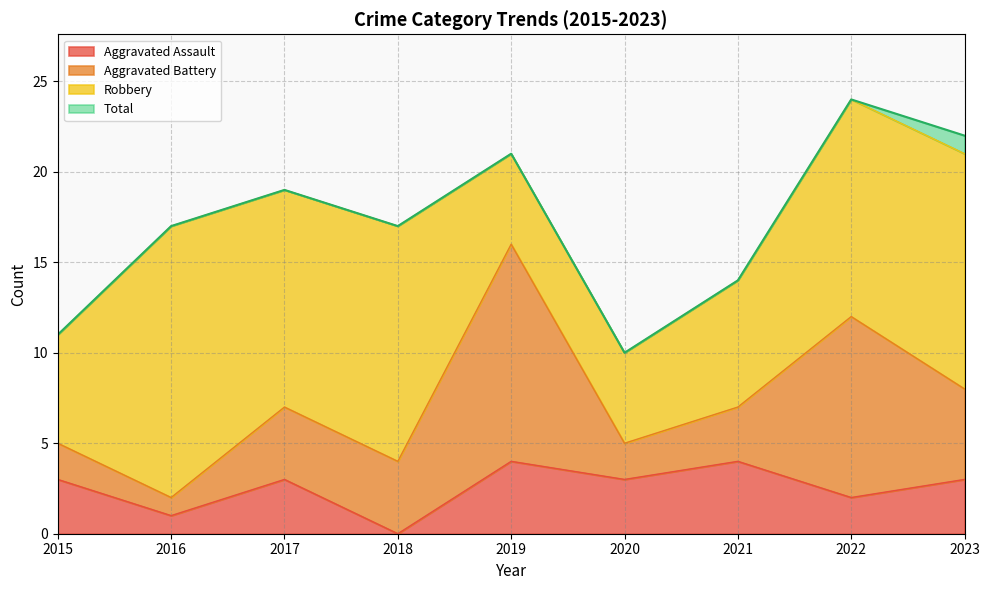

Is the value of Aggravated Assault at 2018 greater than the value of Total at 2017?

No